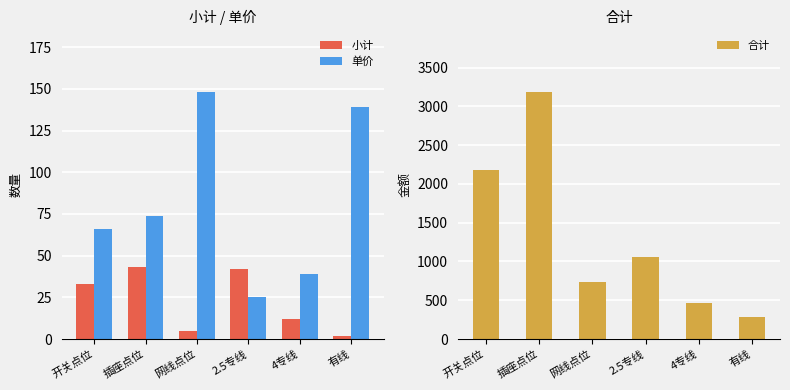

What is the difference between the 单价 values at 2.5专线 and 插座点位?

49